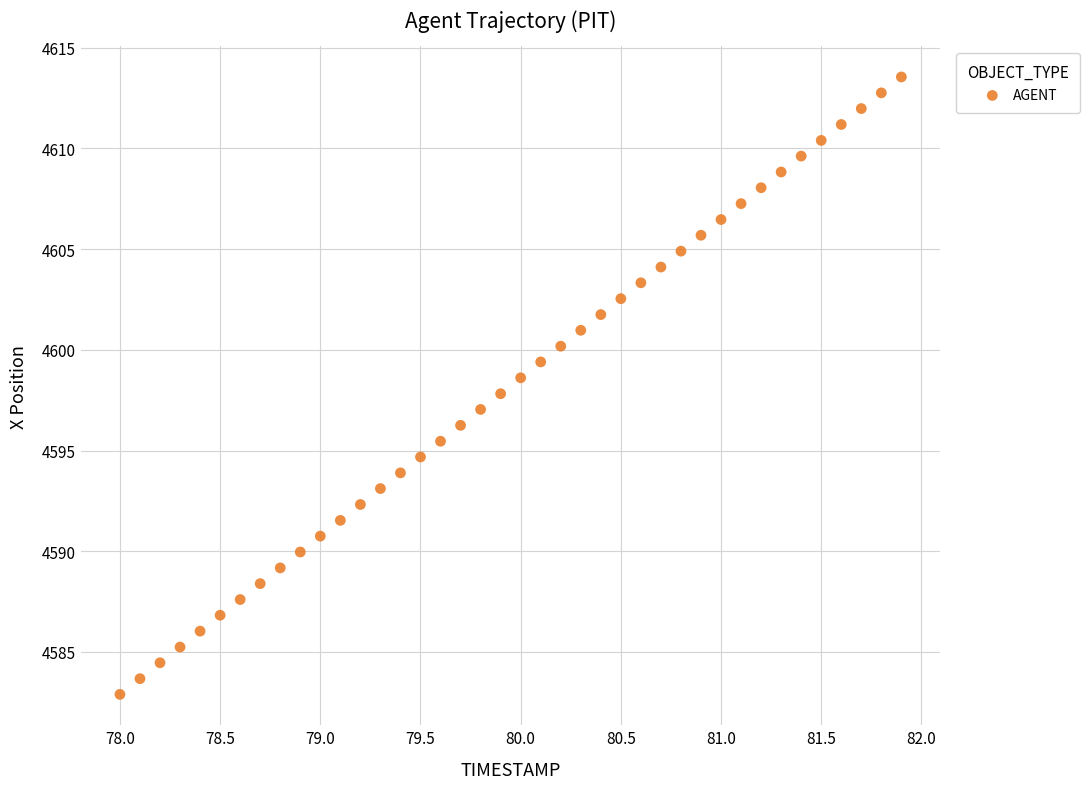

What is the range of Y values (max minus min)?

30.7